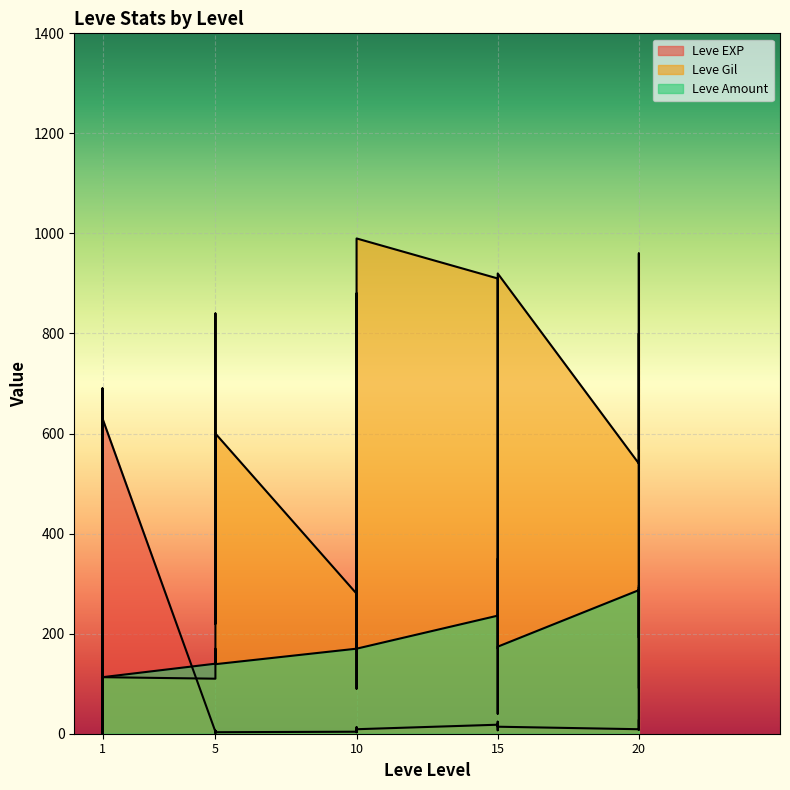

What is the spread (max minus min) of values at 5?

136